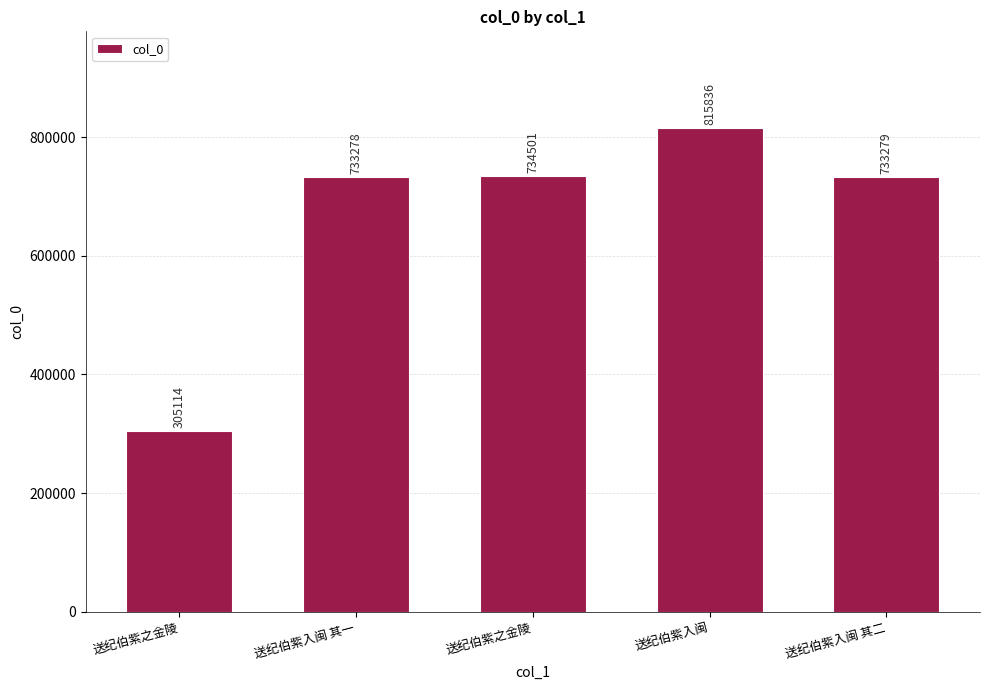

What is the average value?

664402